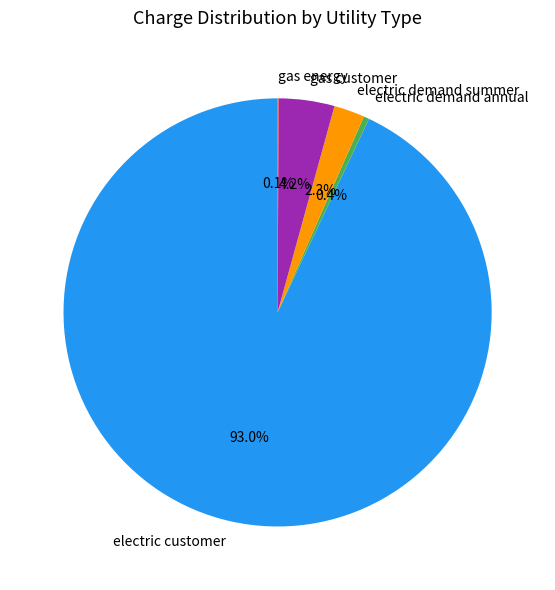

Which slice represents more than half of the pie?

electric customer